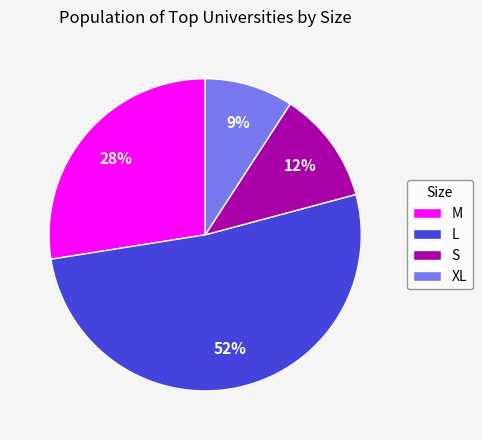

True or false: M accounts for 17% of the total.

False